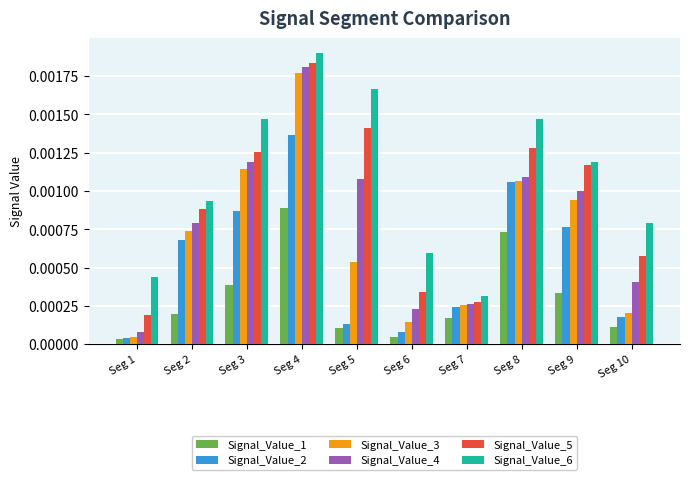

Rank the series at Seg 5 from highest to lowest value.

Signal_Value_6, Signal_Value_5, Signal_Value_4, Signal_Value_3, Signal_Value_2, Signal_Value_1